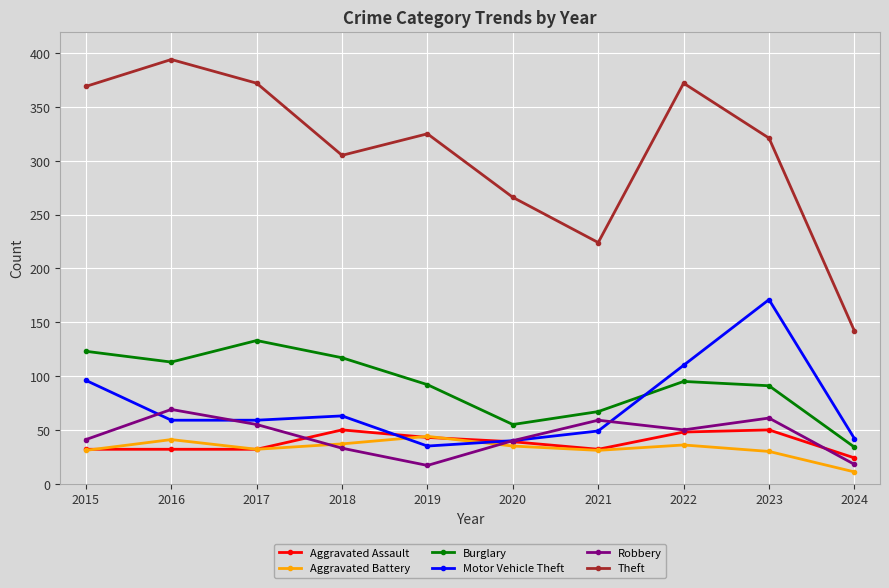

What is the difference between the highest and lowest values at 2024?

131